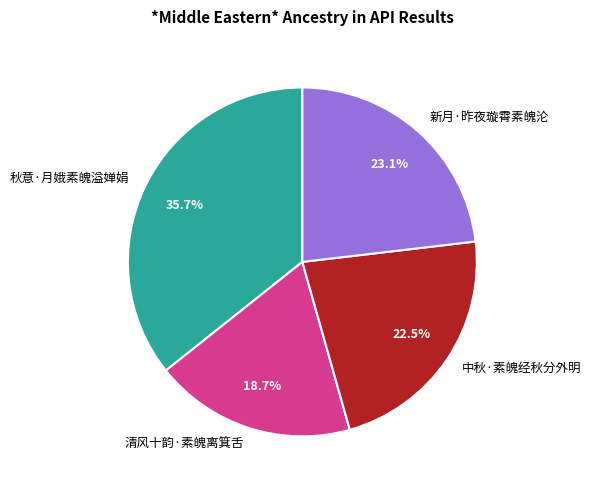

Which category has the biggest portion of the pie?

秋意·月娥素魄溢婵娟